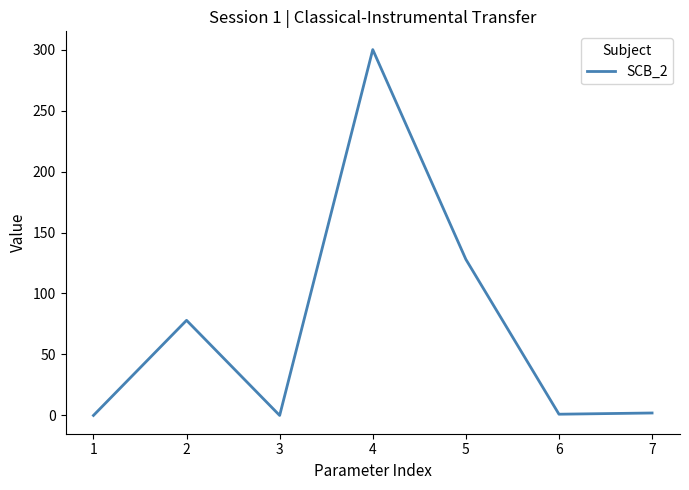

What is the approximate value at 5?

128